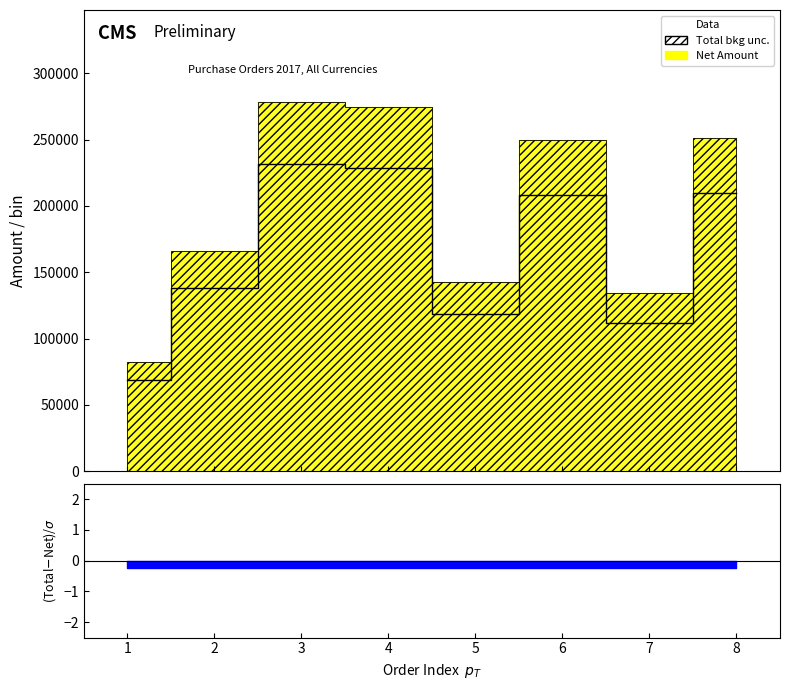

The chart shows a value of 68594 at 1. True or false?

True